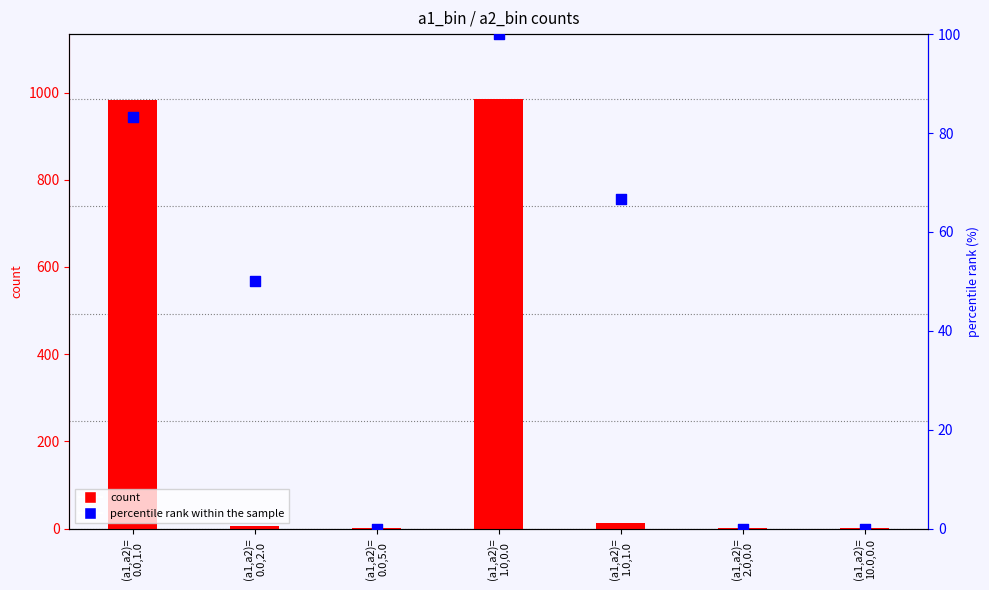

At which category is the sum across all series the highest?

(a1,a2)=
1.0,0.0